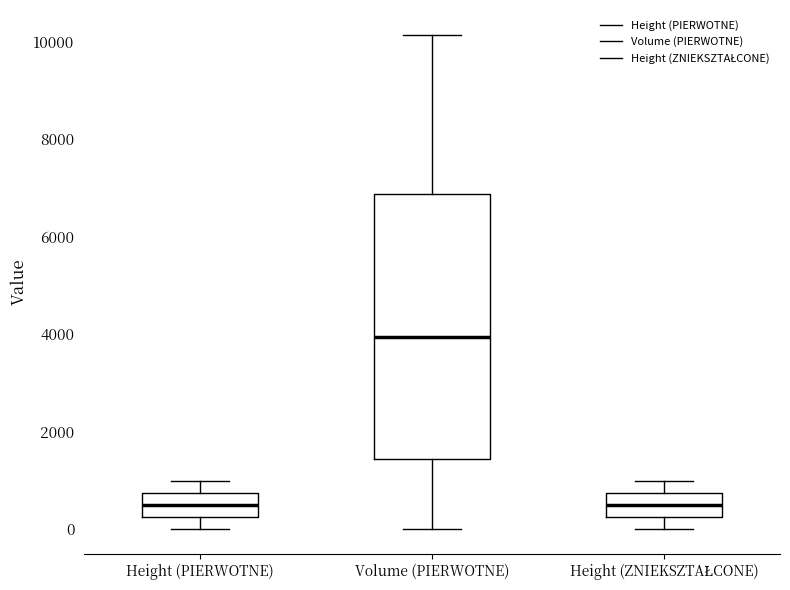

Comparing the boxes themselves (not the whiskers), which one is the tallest?

Volume (PIERWOTNE)